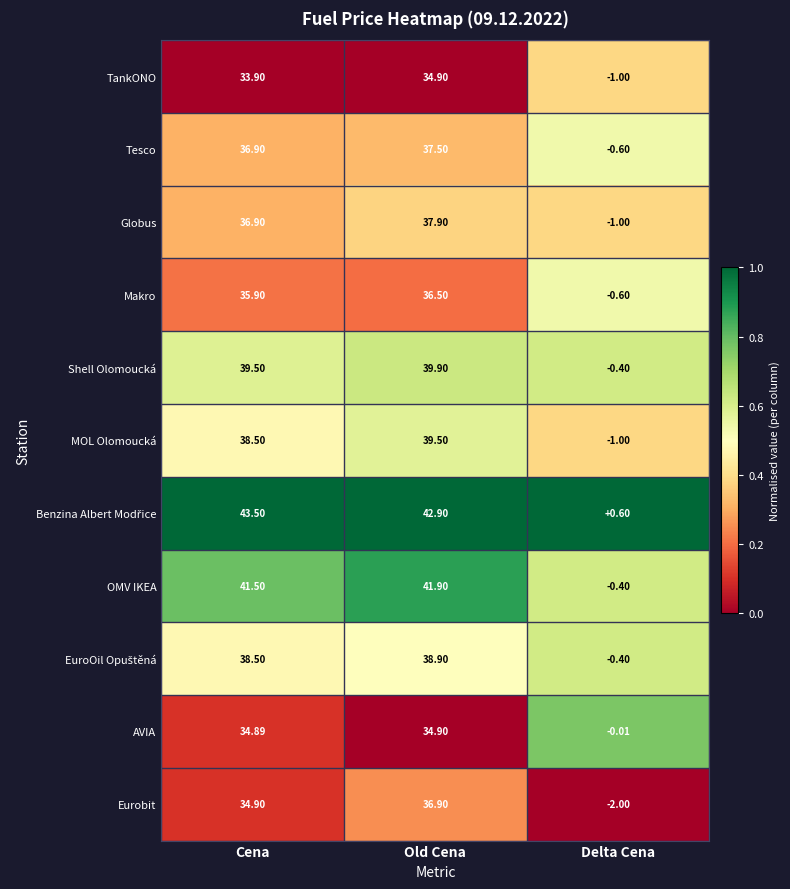

At which category is the sum across all series the highest?

Old Cena